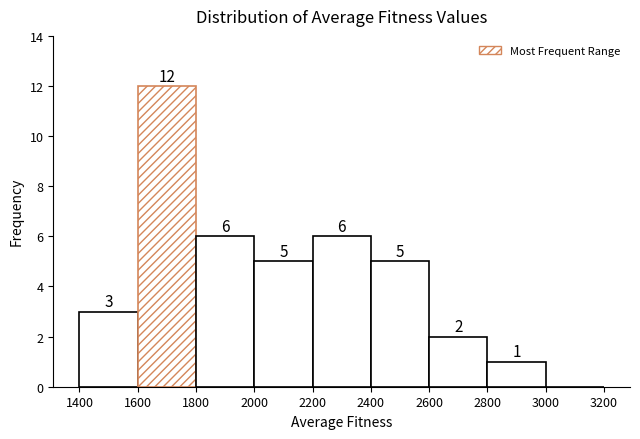

Over which range of the x-axis is the bar tallest?

1600 to 1800